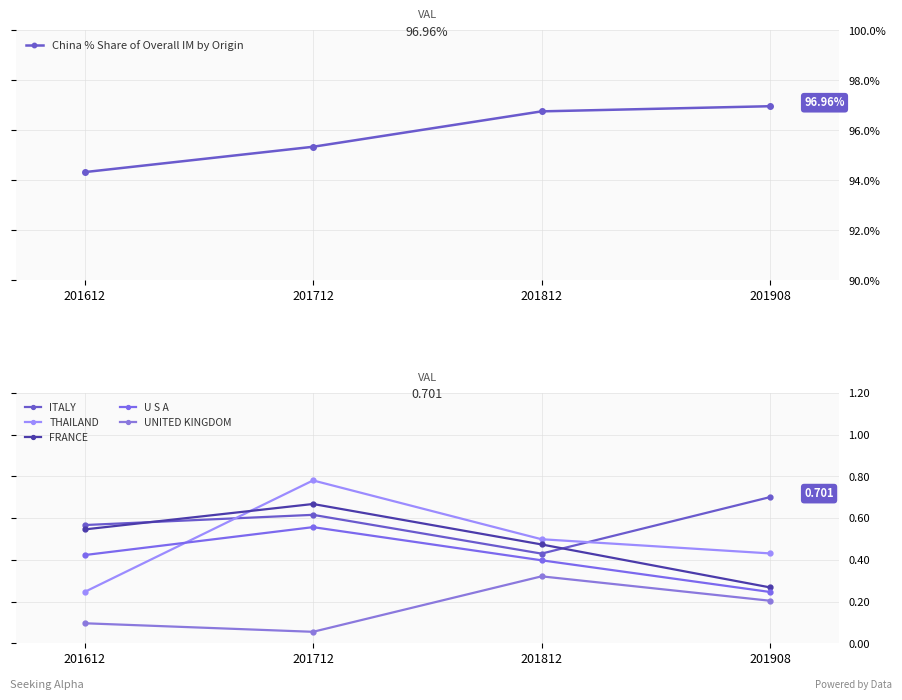

At how many categories does at least one series exceed 1?

4